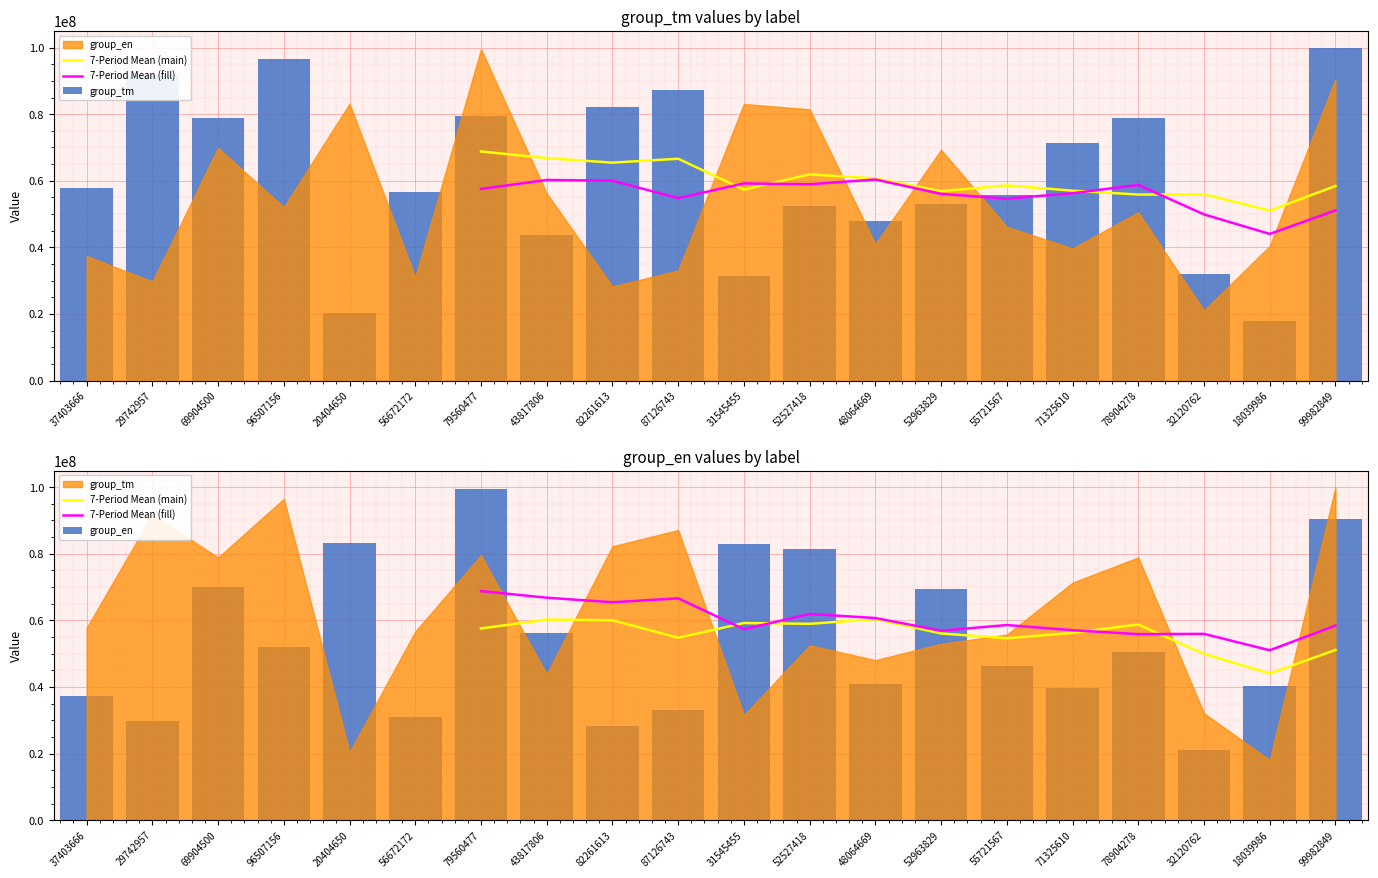

How many distinct data groups are displayed?

4